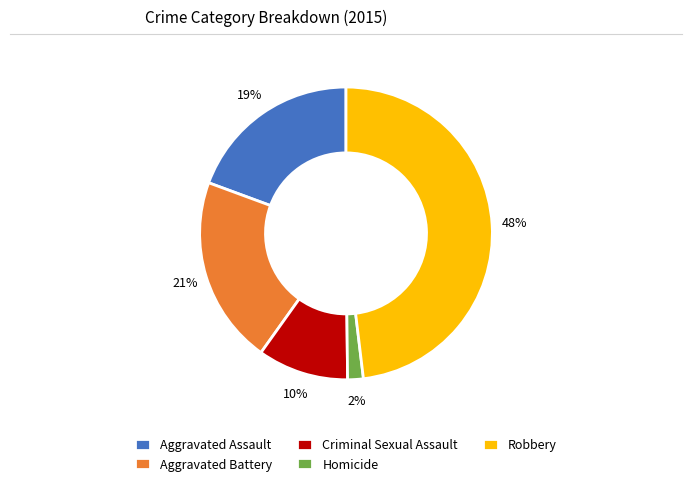

Do Aggravated Assault and Aggravated Battery together represent more than half of the pie?

No